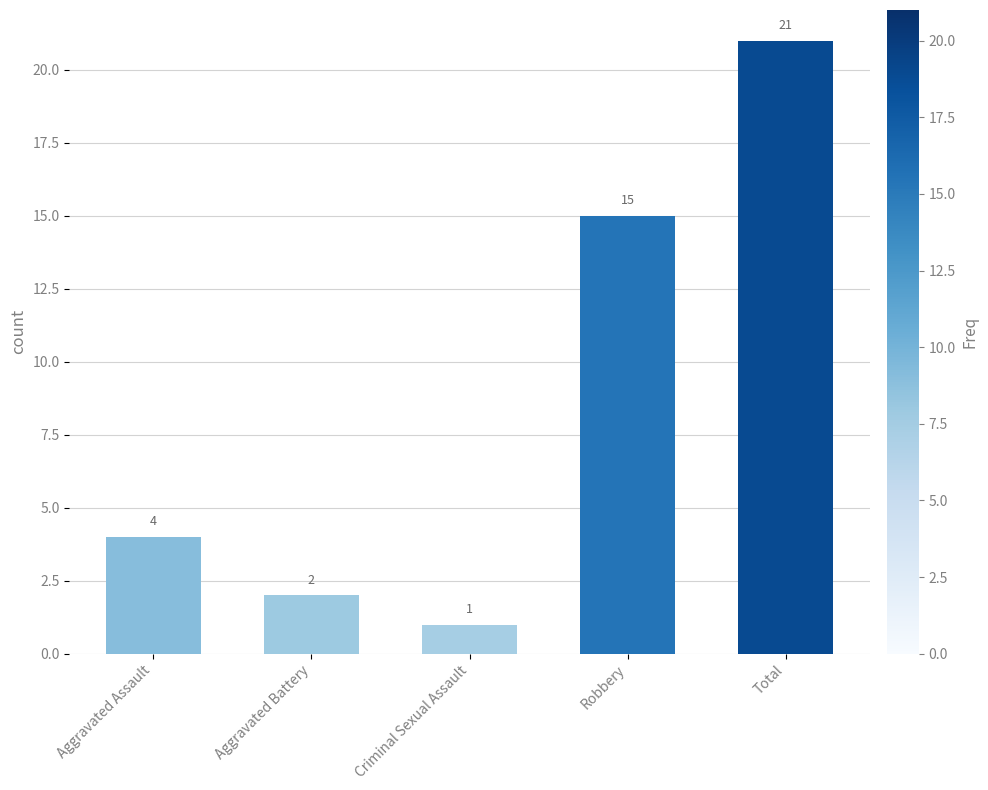

Is it true that the value at Aggravated Battery is 2?

True